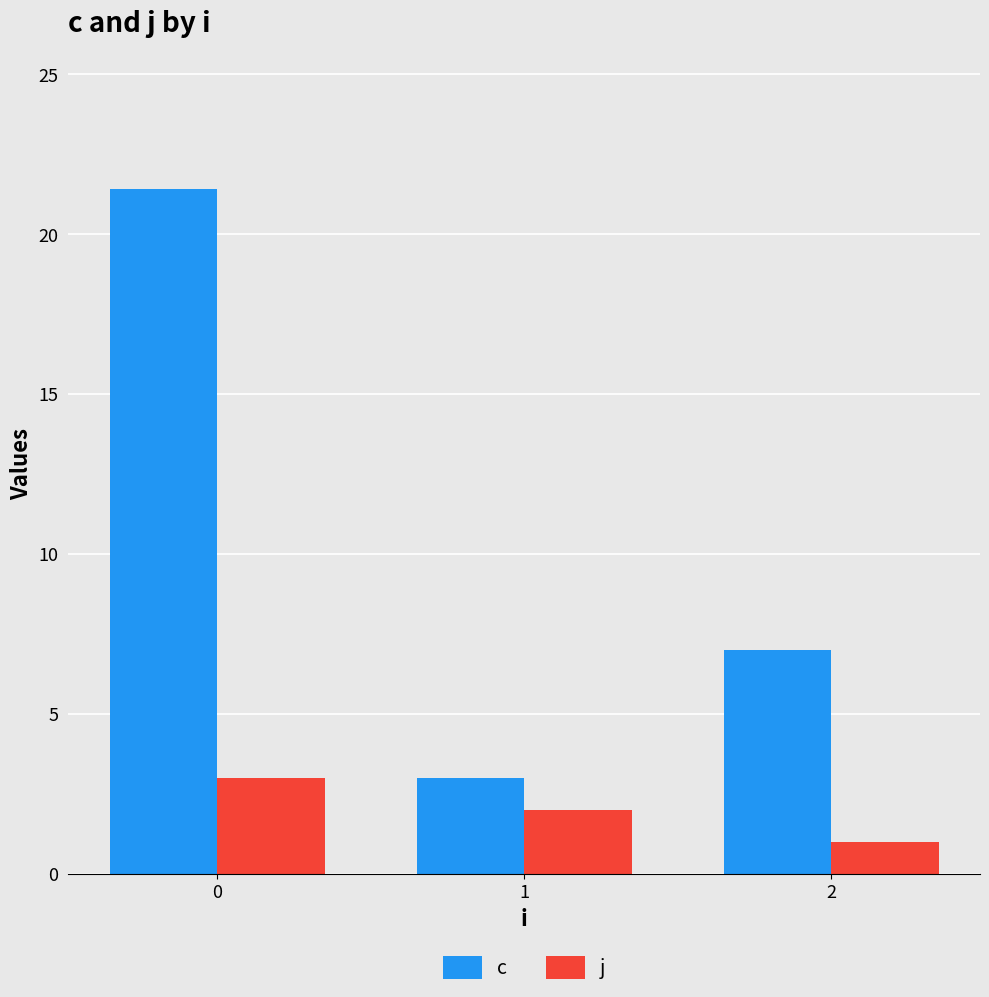

Is it true that c equals 1.5 at 1?

False